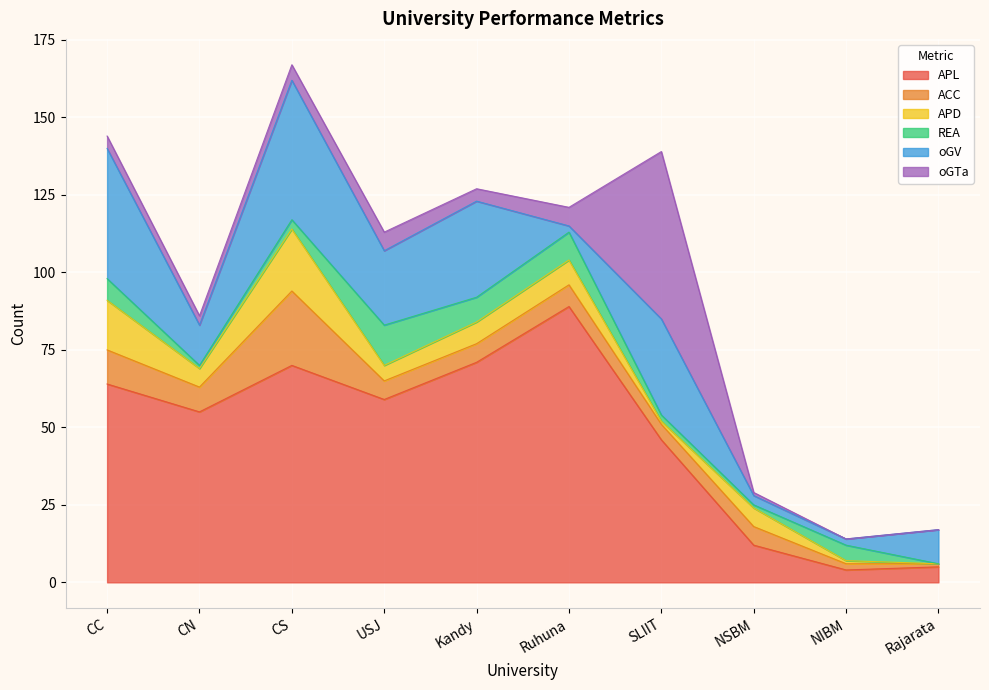

The REA series shows -6 at Rajarata. True or false?

False